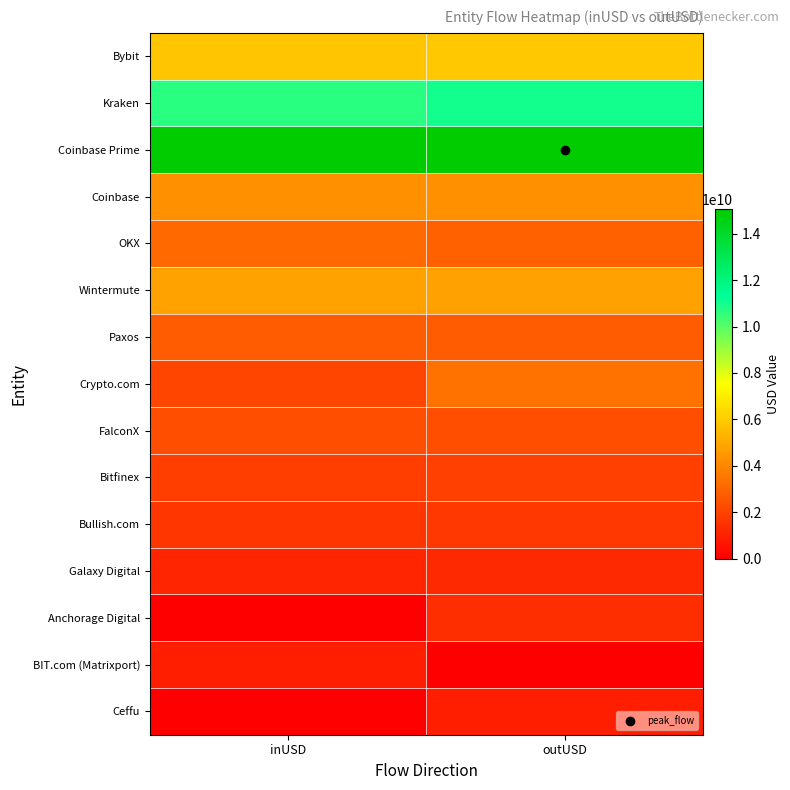

What is the spread (max minus min) of values at inUSD?

15062225144.4